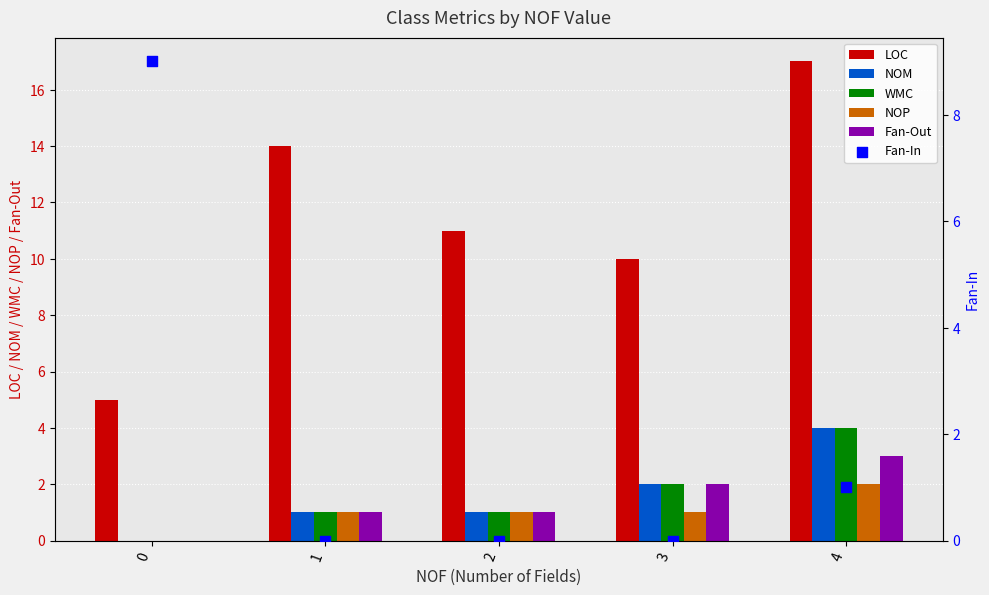

At how many categories does at least one series exceed 3?

5